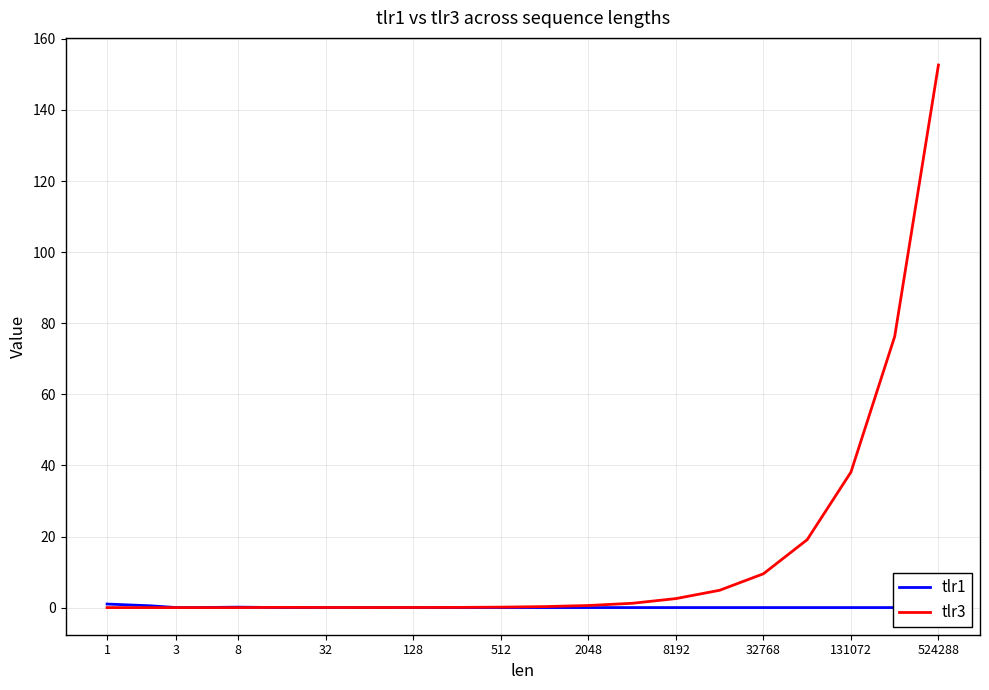

What is the highest value of the tlr1 series?

1.0